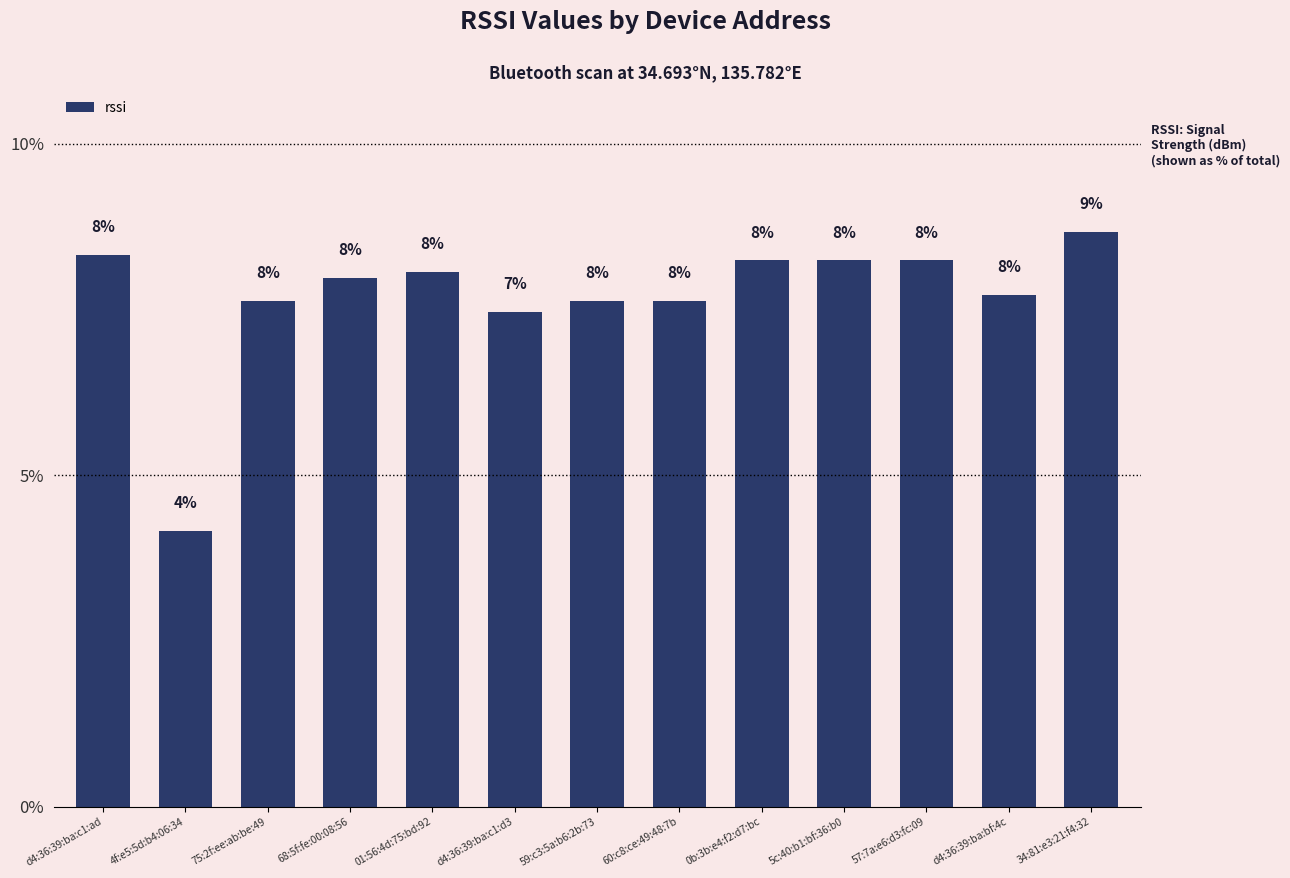

At which label is the value closest to 6?

d4:36:39:ba:c1:d3